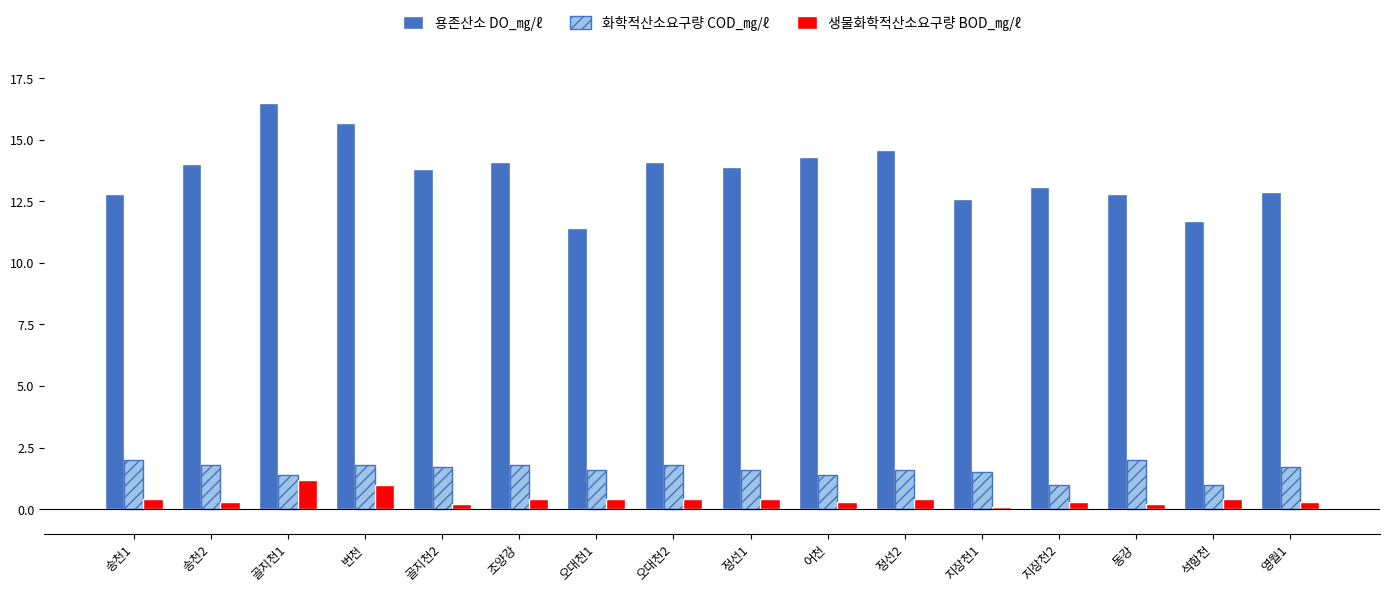

What is the label of the 11th bar from the right?

조양강